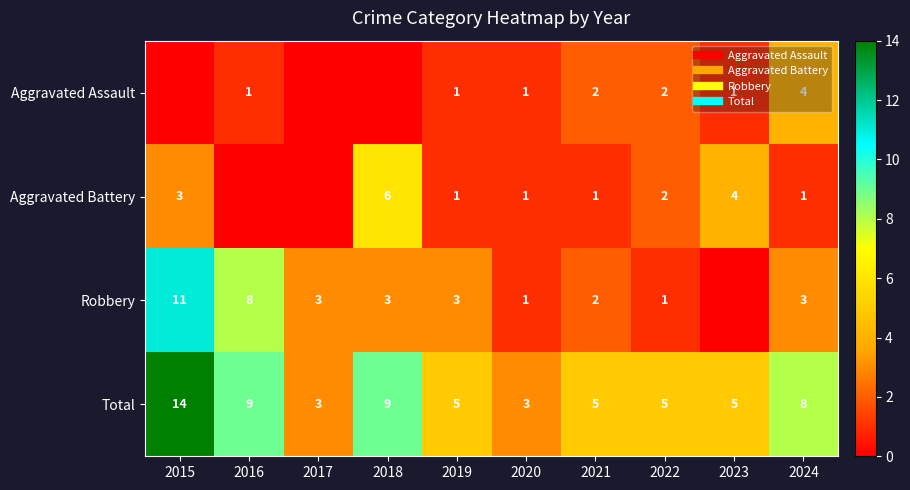

Which has a higher value, 2024 or 2023?

2024